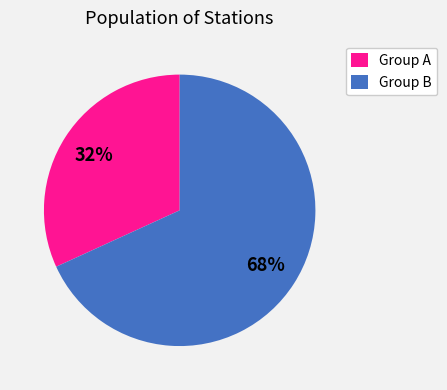

What is the ratio of the value at Group A to the value at Group B?

0.5